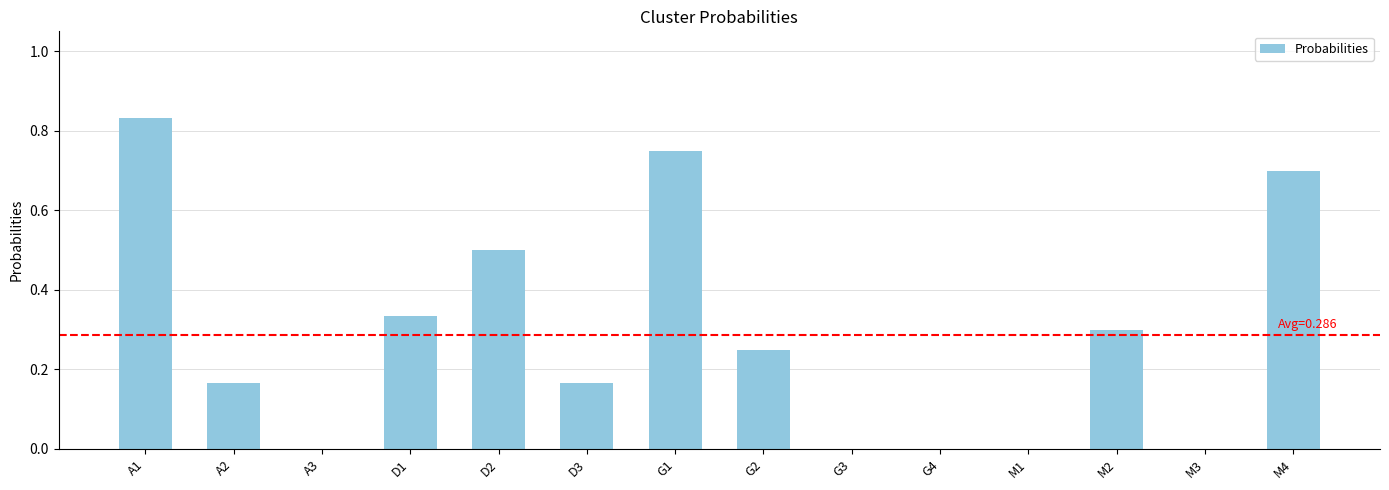

How many distinct data groups are displayed?

1